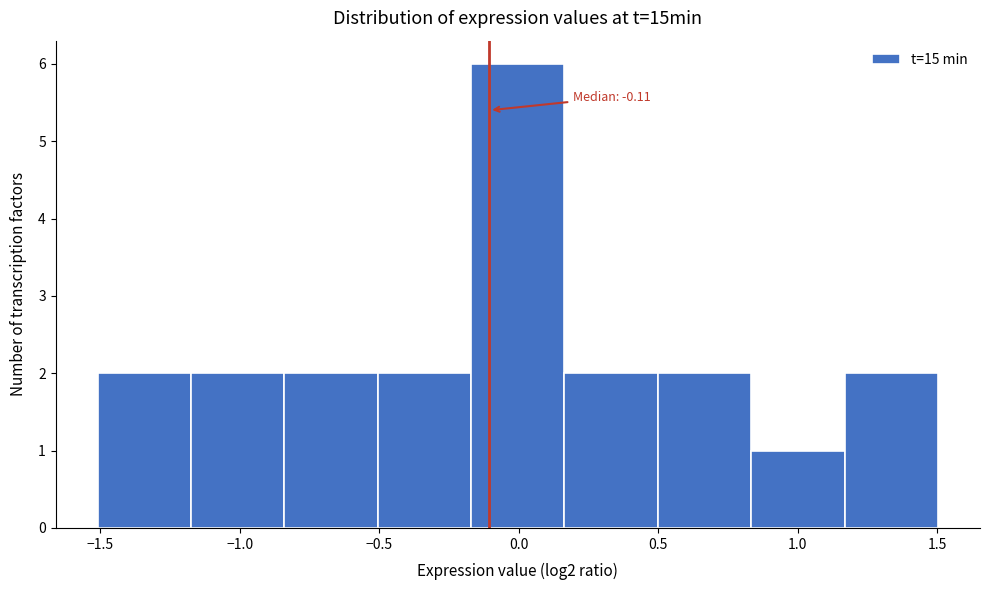

Over which range of the x-axis is the bar tallest?

-0.15 to 0.15